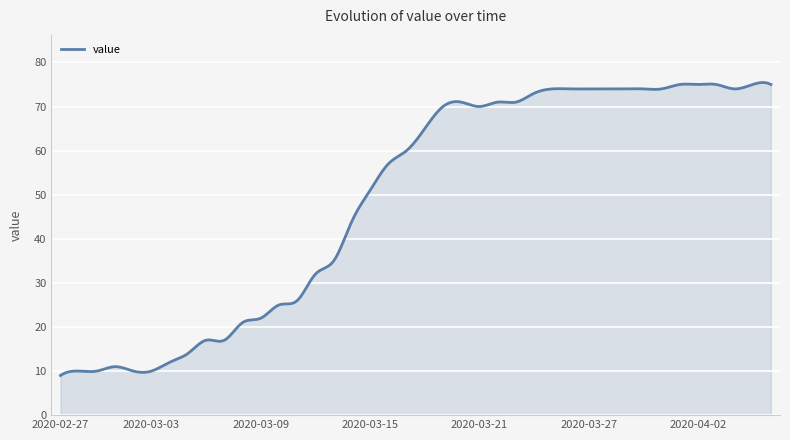

What is the minimum value shown in the chart?

9.0